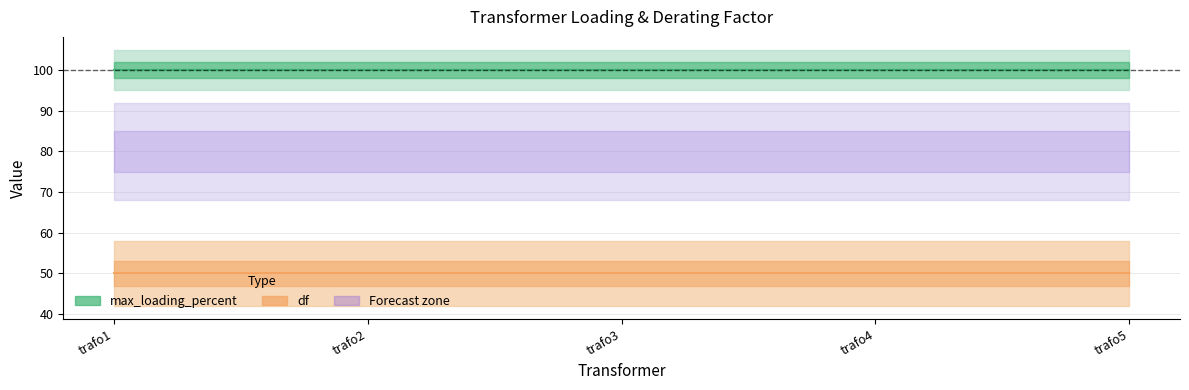

Does the chart have visible grid lines?

Yes